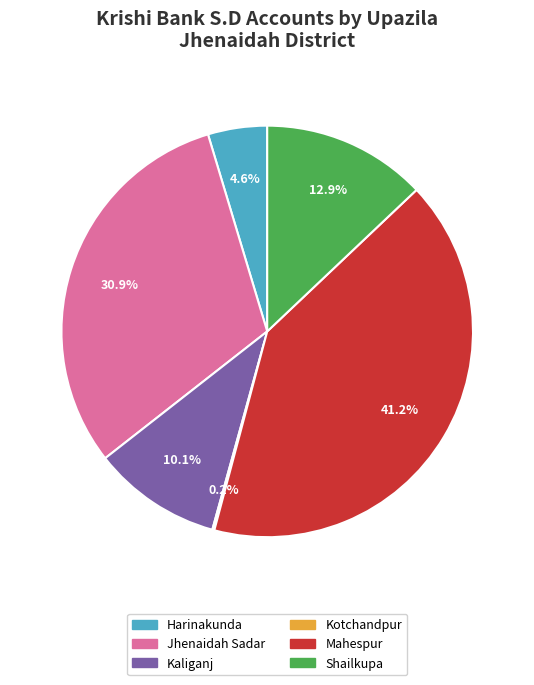

Is there any slice that represents more than half of the pie?

No